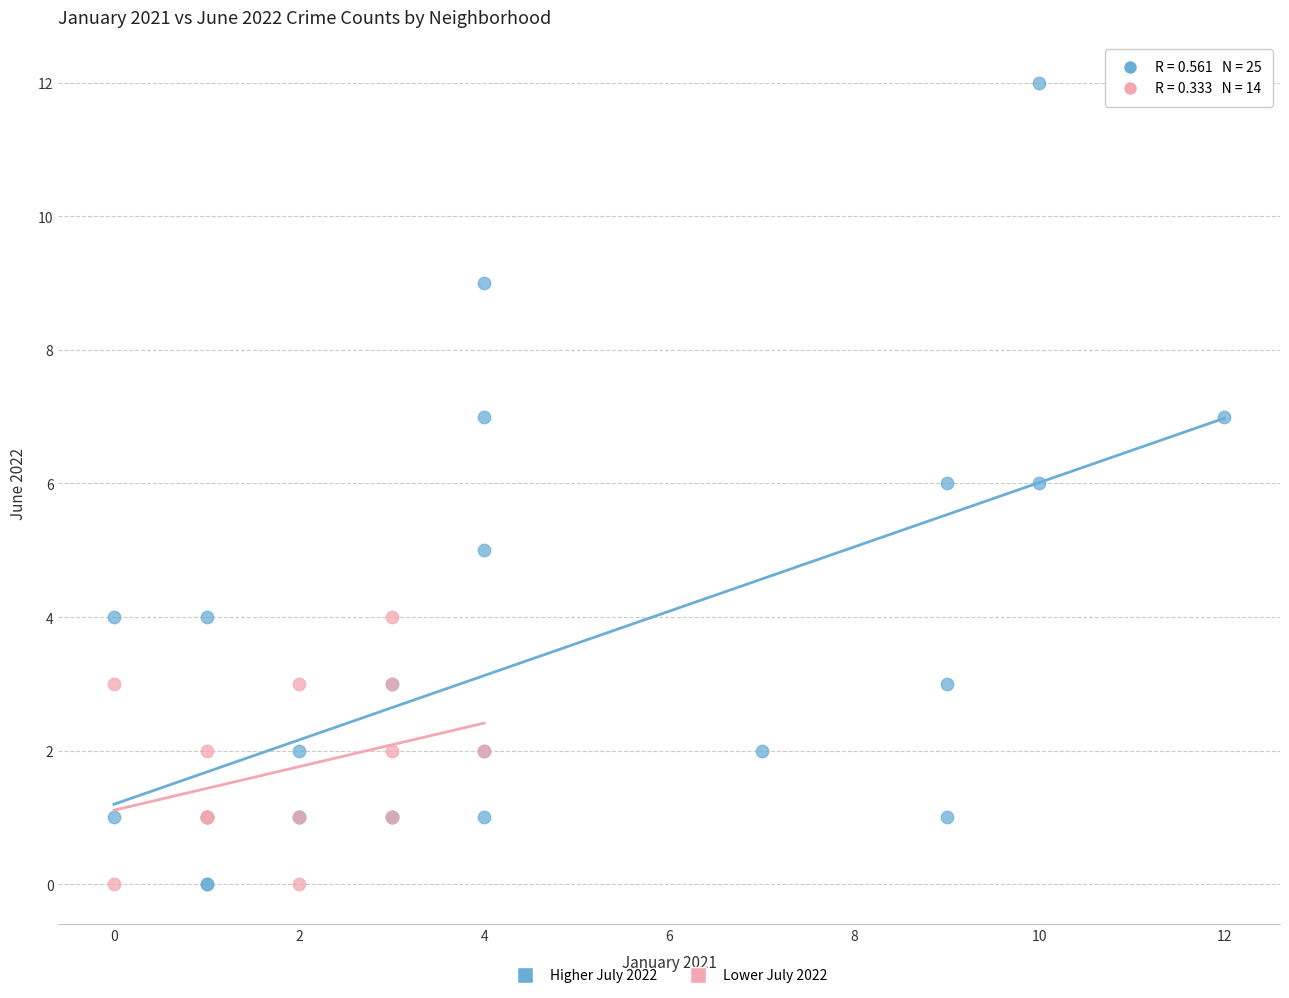

What are all the series names shown in the legend?

Higher July 2022, Lower July 2022